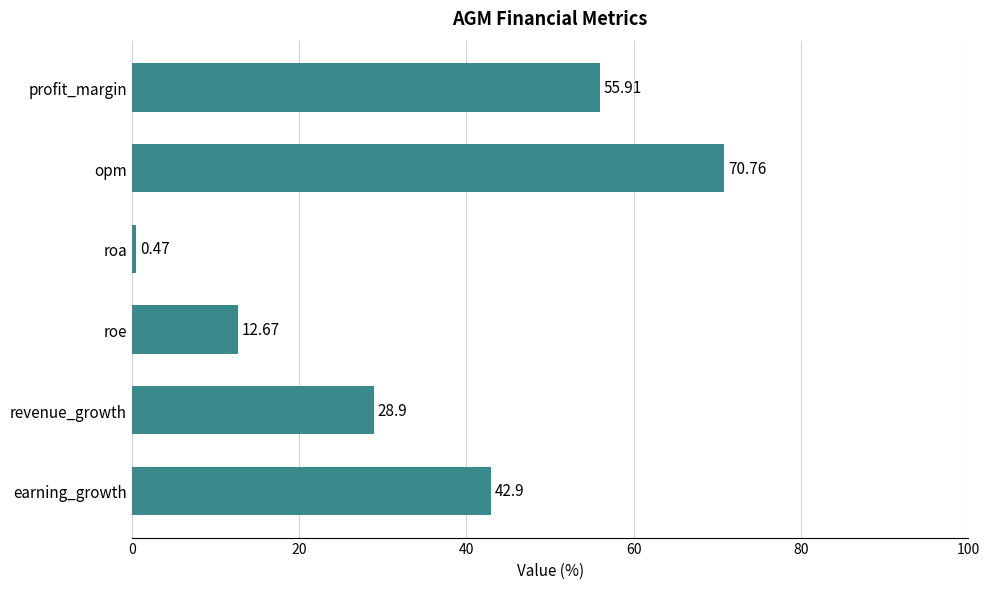

At which category does the chart reach its minimum across all series?

roa